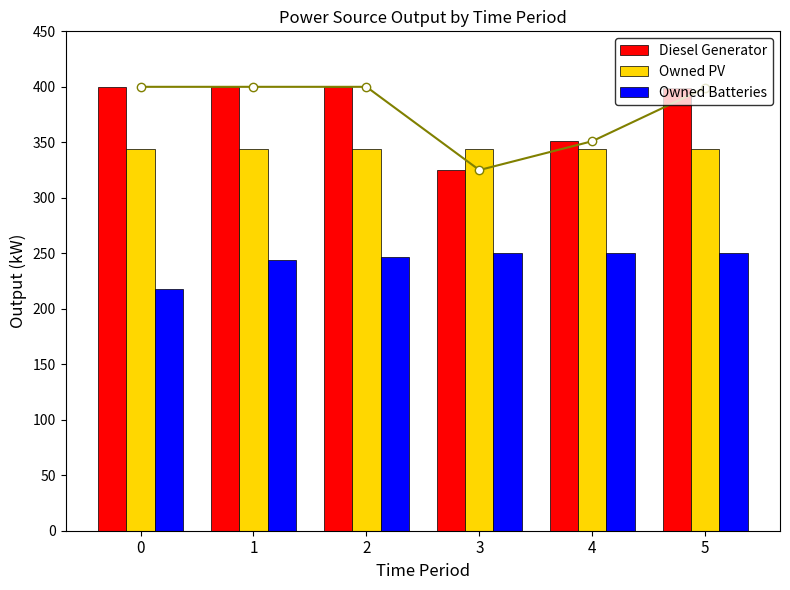

What is the sum of all Owned Batteries values?

1459